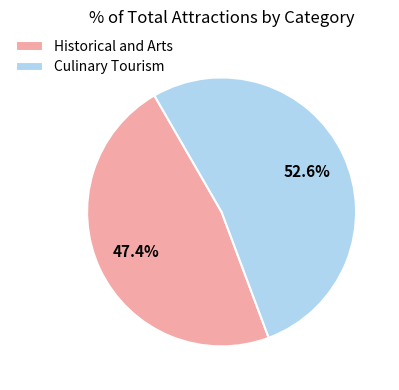

How many segments does this pie chart have?

2